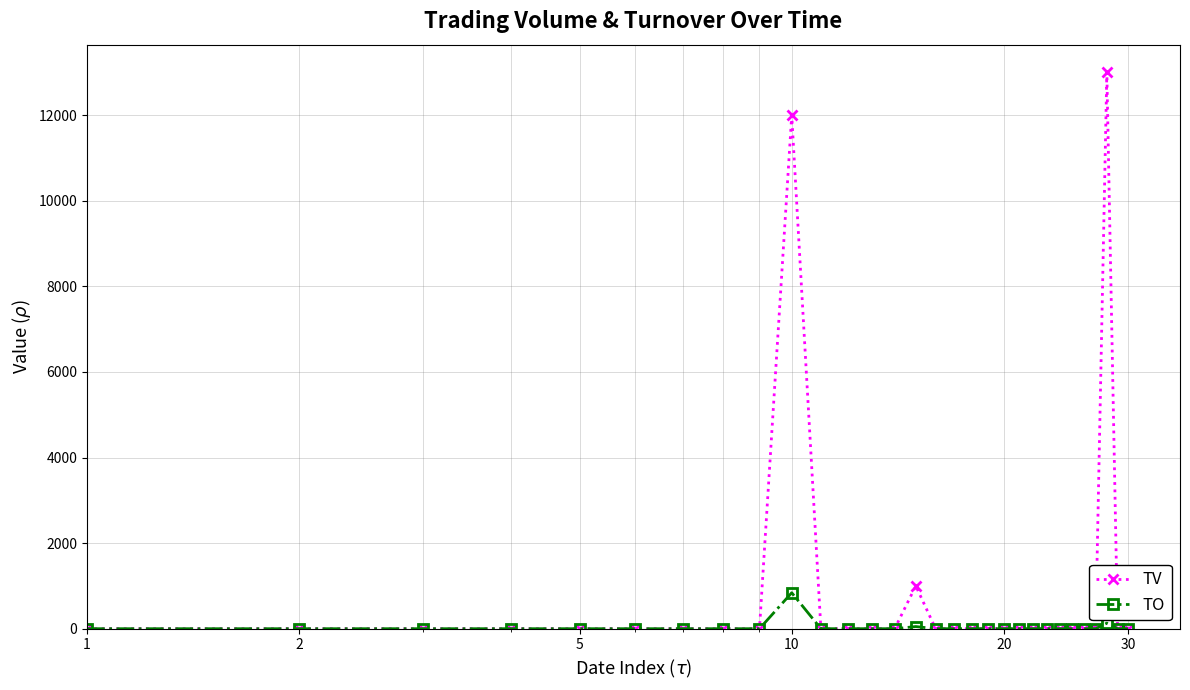

What are all the series names shown in the legend?

TV, TO